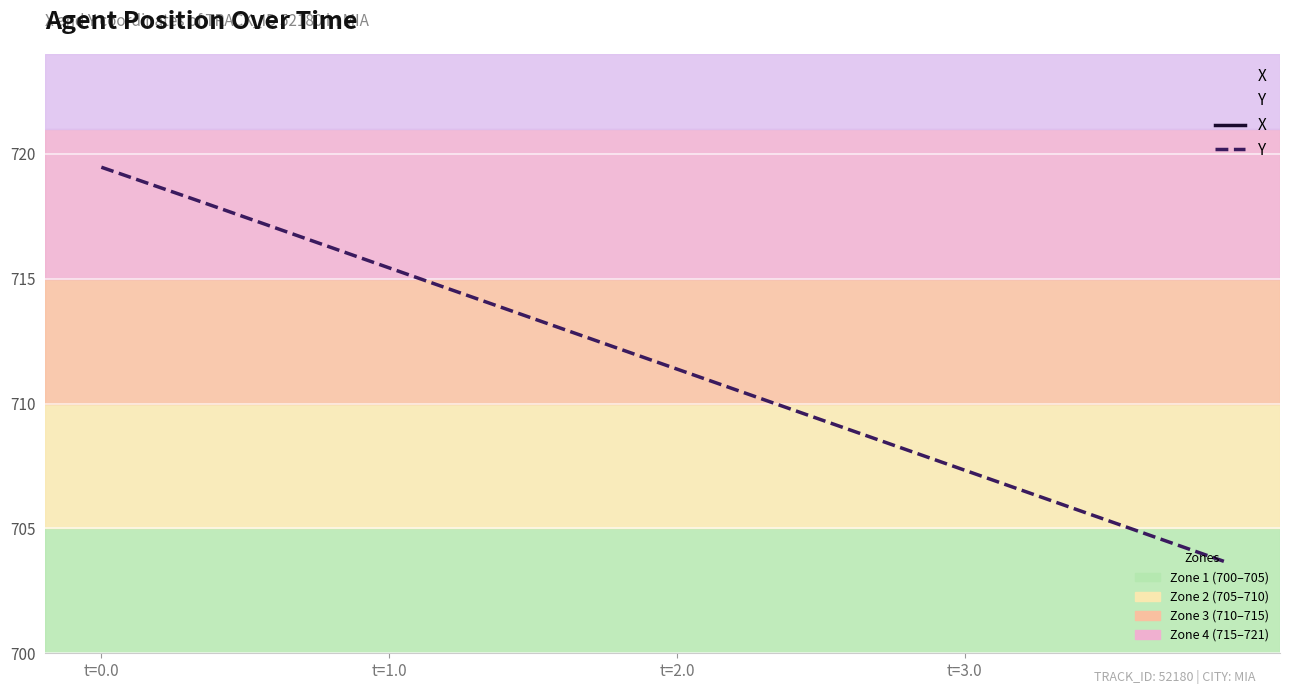

What is the difference between the maximum and minimum values in the X series?

17.7